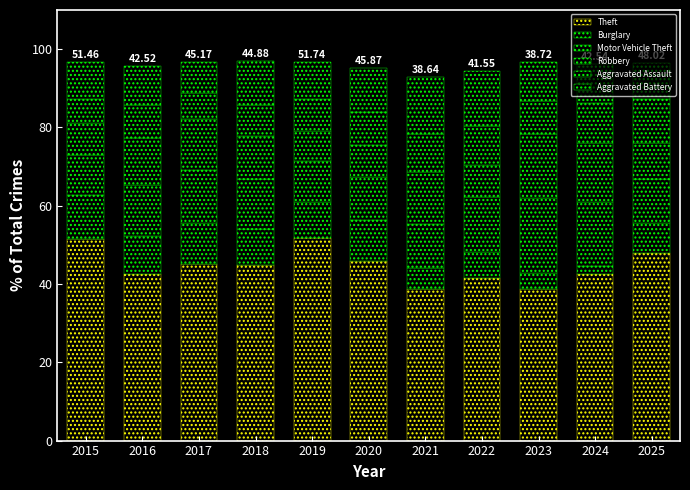

How many categories are shown in the chart?

11